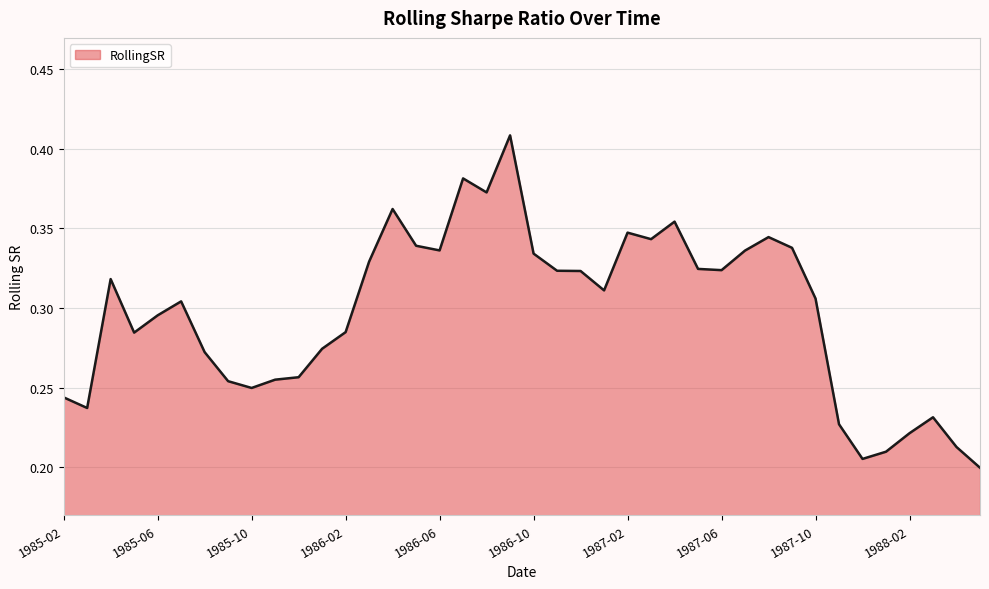

Count the number of categories in the chart.

40